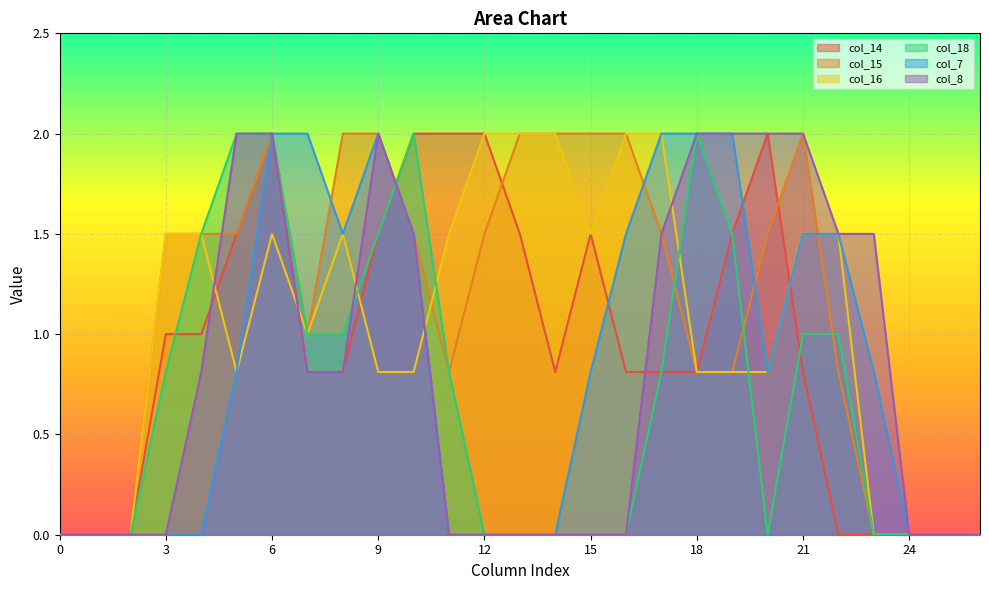

In col_18, how many points are lower than both neighbors (excluding endpoints)?

1